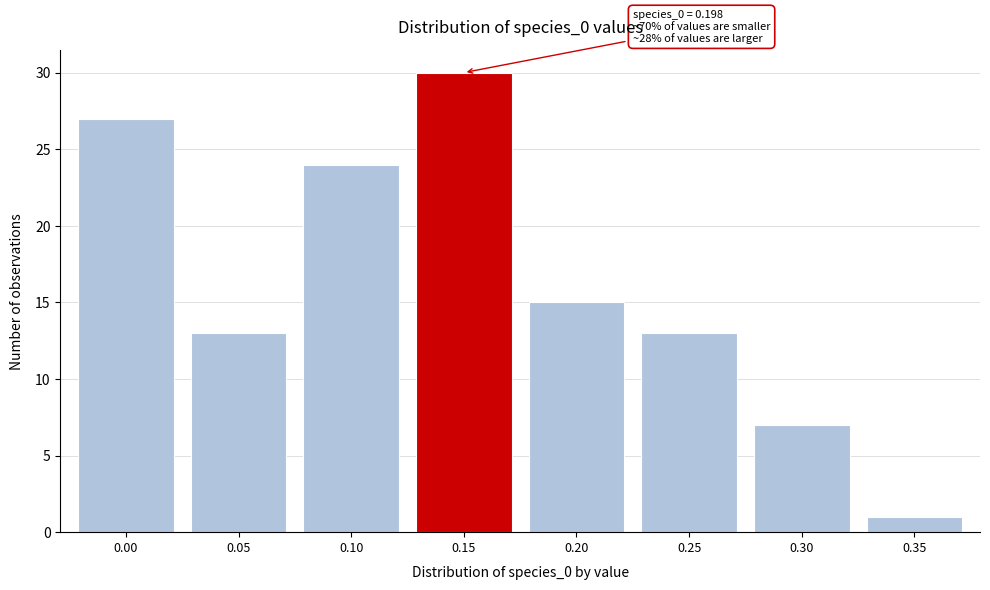

Reading left to right, extract all data points from this chart.

27	13	24	30	15	13	7	1